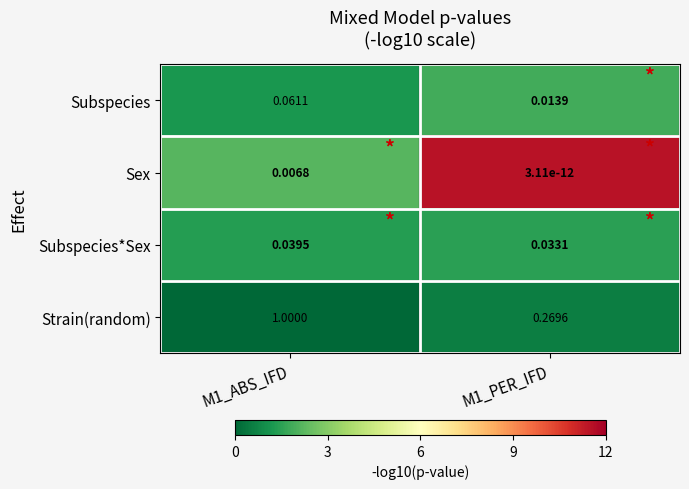

Is the value of Subspecies at M1_PER_IFD greater than the value of Strain(random) at M1_PER_IFD?

No